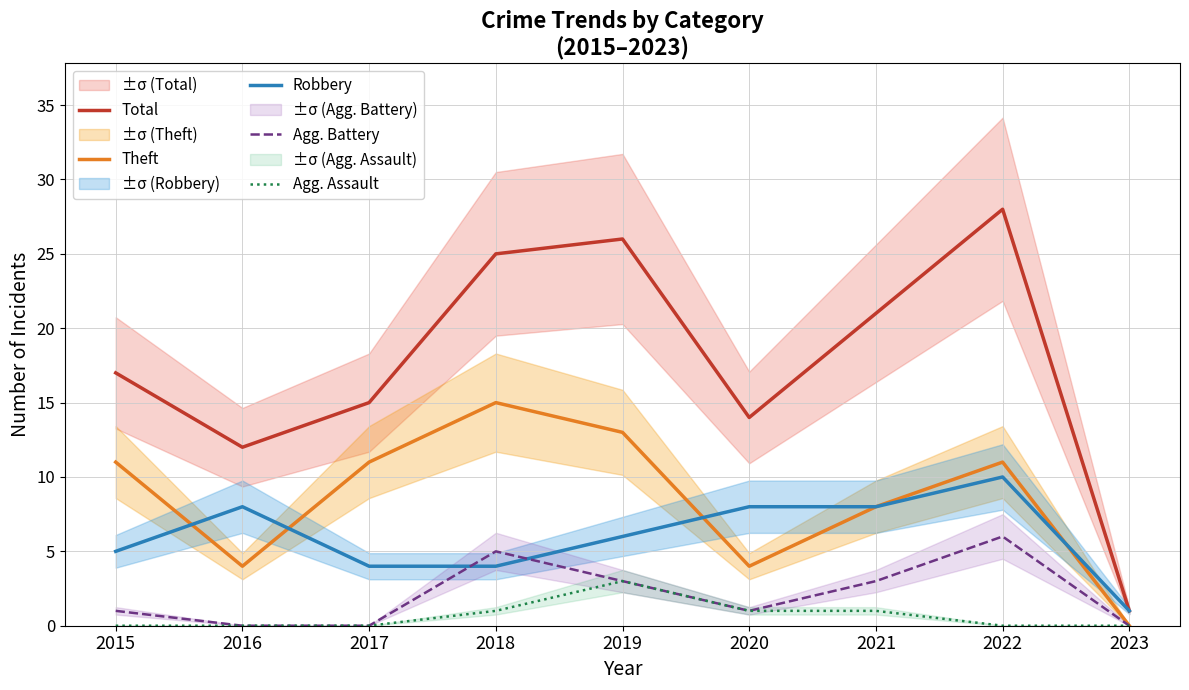

Is it true that Robbery equals 6 at 2017?

False